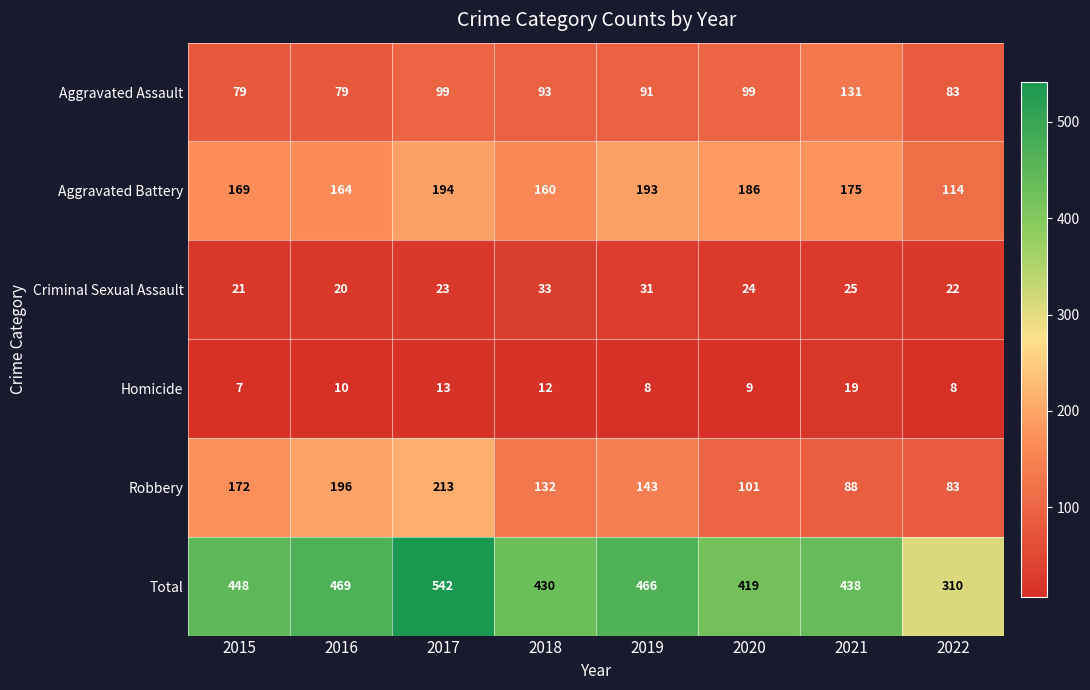

At which category is the sum across all series the highest?

2017